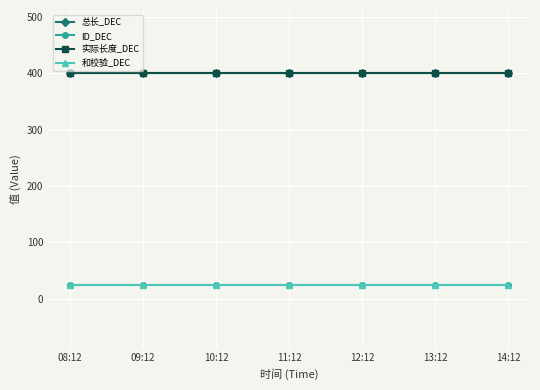

Reading left to right, list all the values displayed in this chart.

总长_DEC: 400	400	400	400	400	400	400
ID_DEC: 25	25	25	25	25	25	25
实际长度_DEC: 400	400	400	400	400	400	400
和校验_DEC: 25	25	25	25	25	25	25